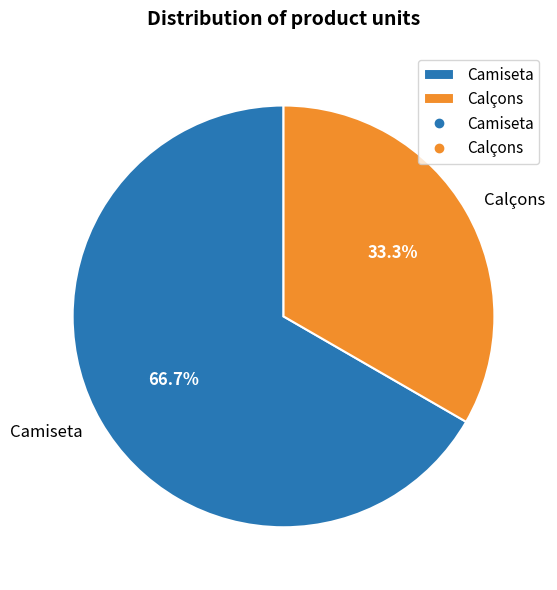

Is there a majority slice in this chart?

Yes